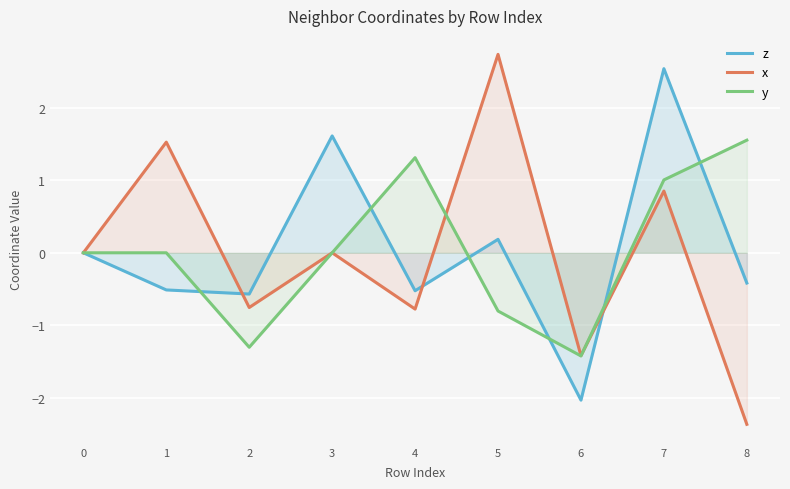

Which series has the largest range (max minus min)?

x